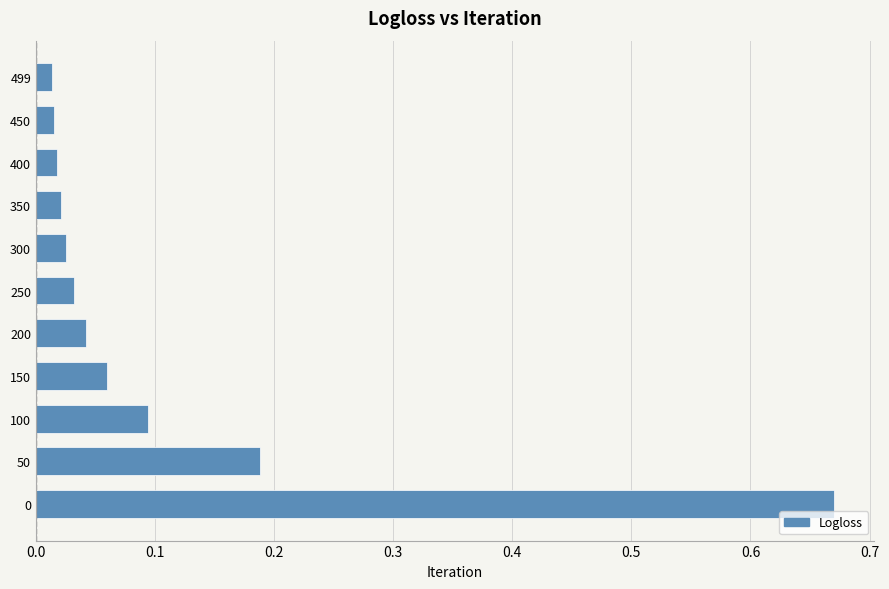

How many categories are shown in the chart?

11